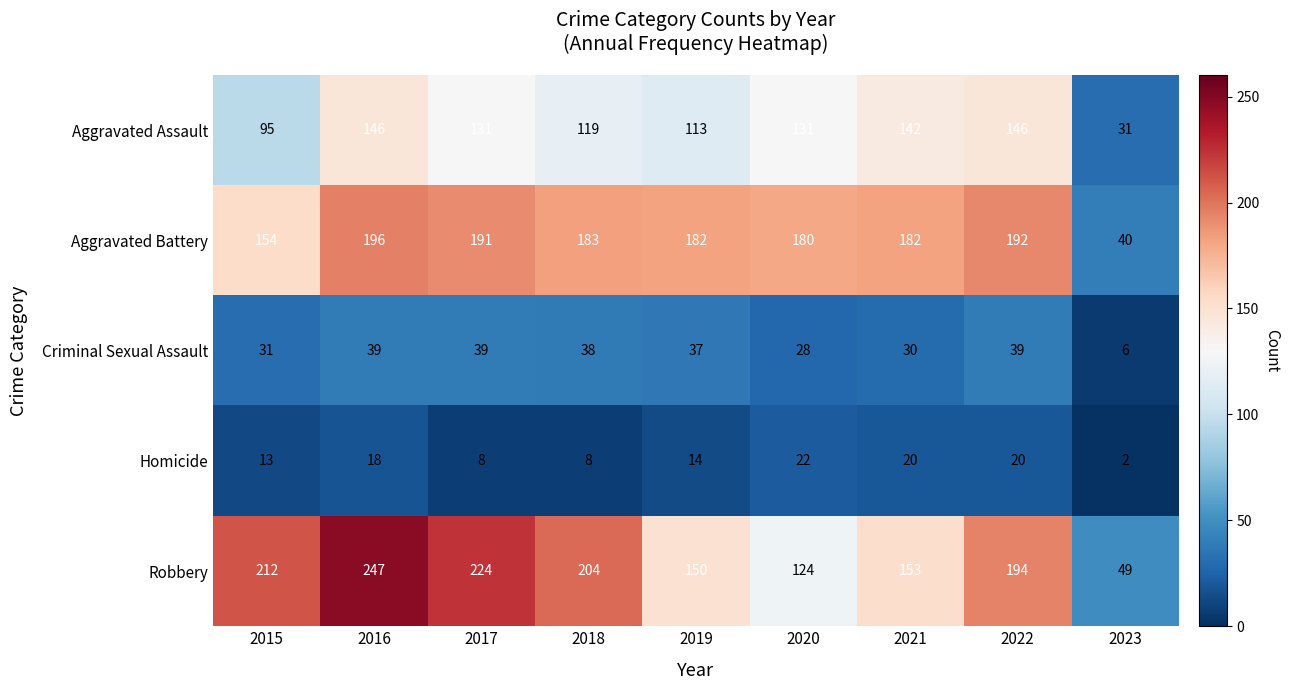

Rank the series by their maximum value, from lowest to highest.

Homicide, Criminal Sexual Assault, Aggravated Assault, Aggravated Battery, Robbery